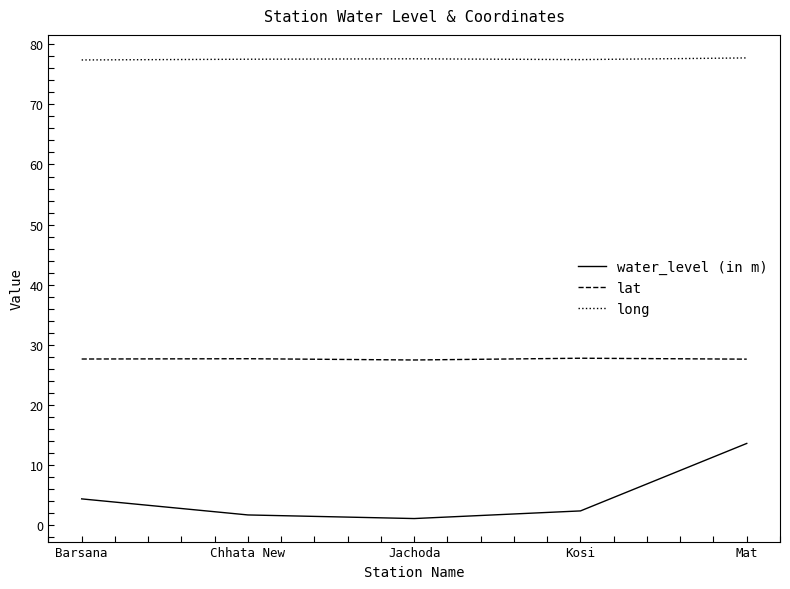

Is the value of lat at Mat greater than the value of water_level (in m) at Mat?

Yes